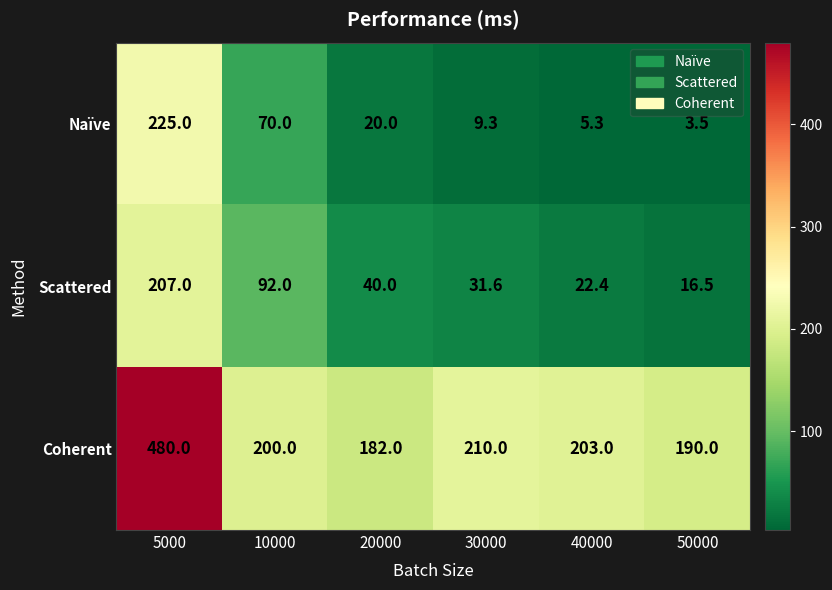

Is the value of Scattered at 30000 greater than the value of Naïve at 20000?

Yes